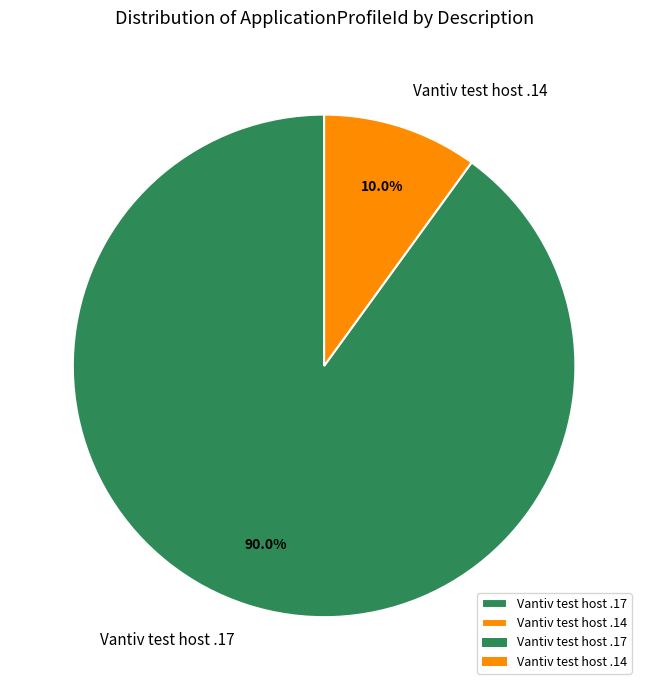

Approximately how many times larger is the value at Vantiv test host .17 compared to Vantiv test host .14?

9.0